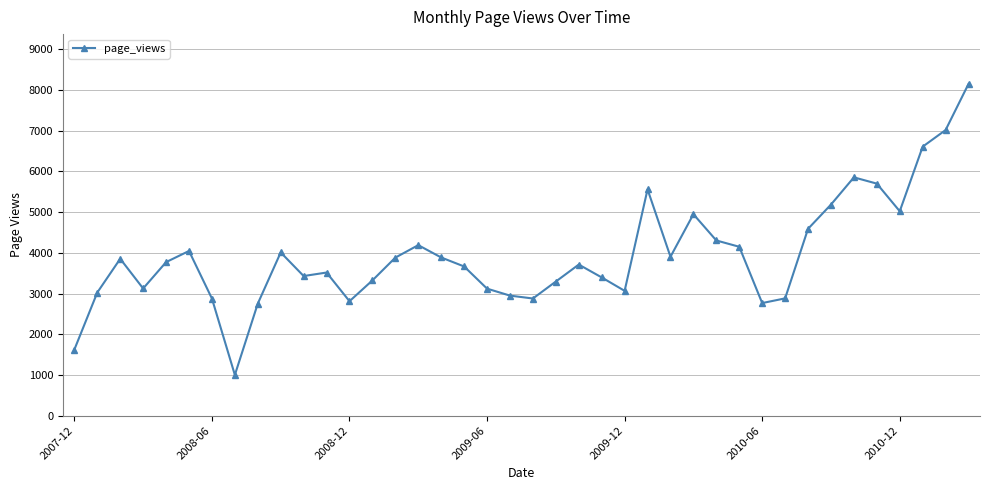

What is the minimum value shown in the chart?

1001